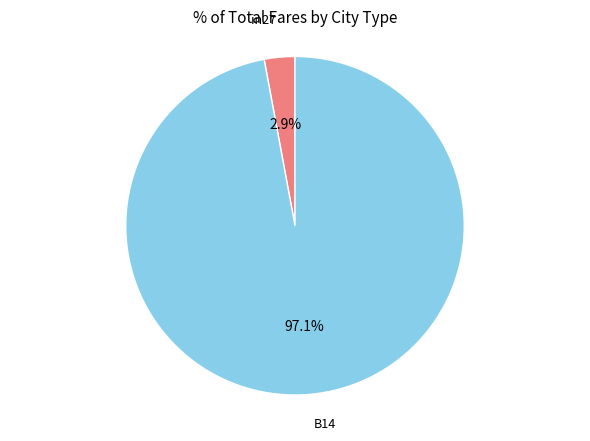

Is there any slice that represents more than half of the pie?

Yes